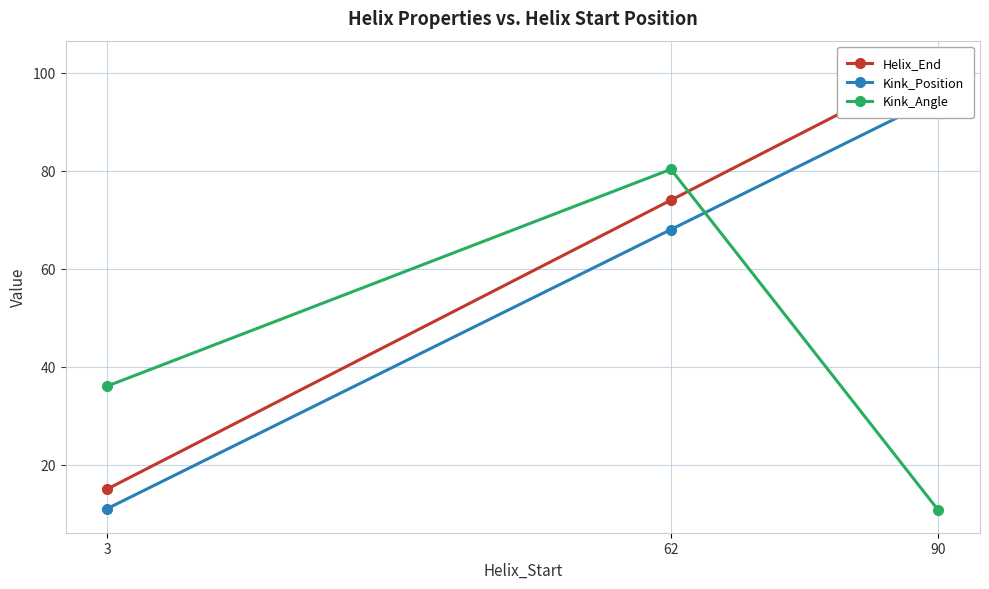

Rank the series by their average value, from lowest to highest.

Kink_Angle, Kink_Position, Helix_End